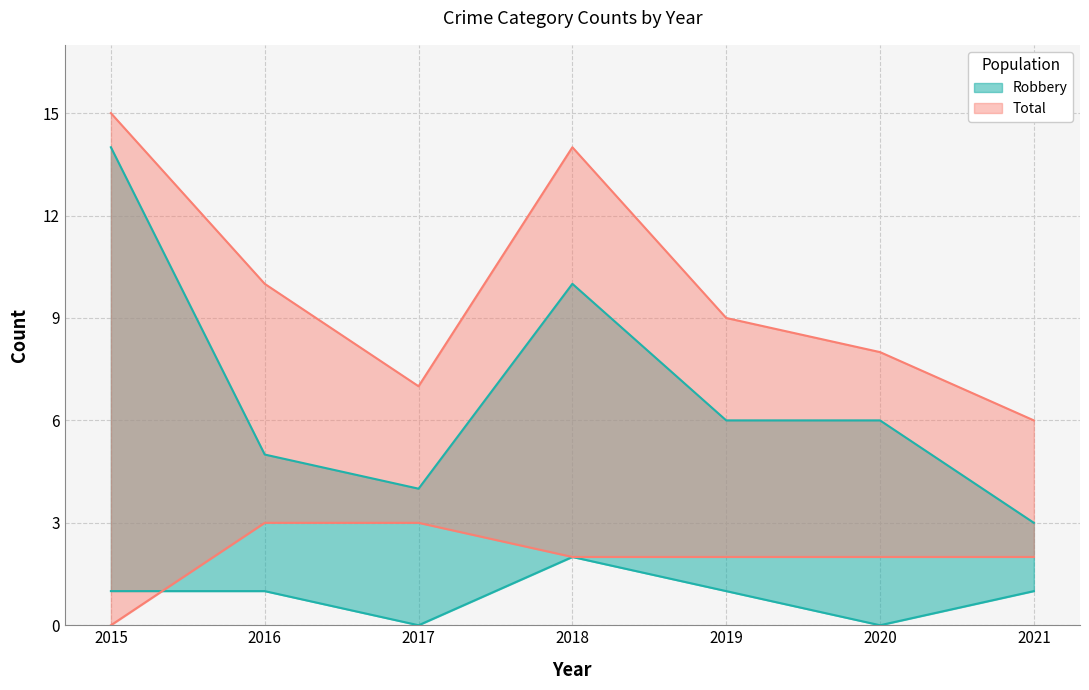

Is the value of Robbery at 2015 greater than the value of Total at 2018?

No